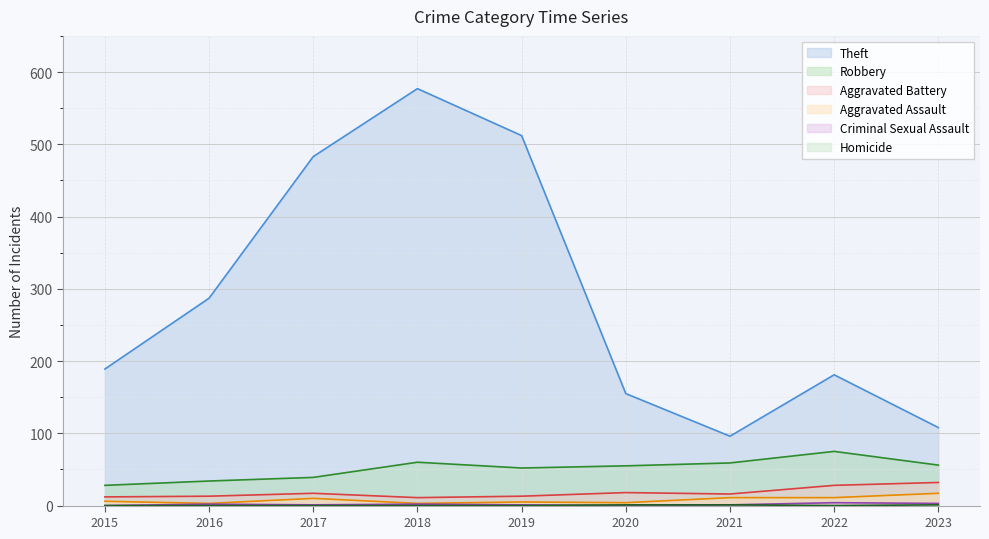

Which series has the largest total across all categories?

Theft